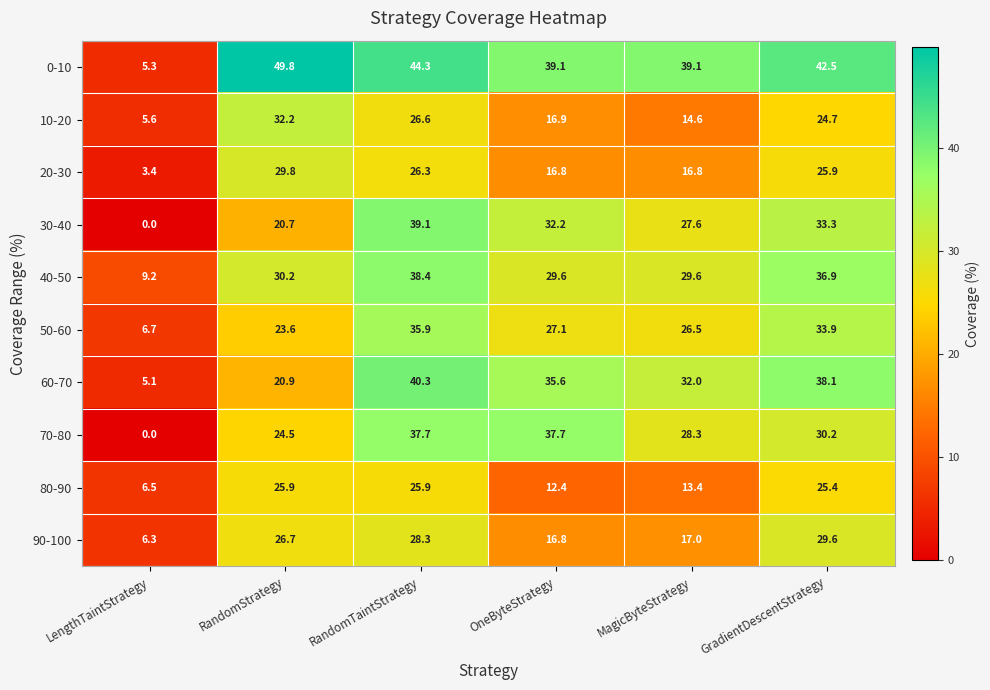

True or false: 60-70 has a value of 8.6 at LengthTaintStrategy.

False